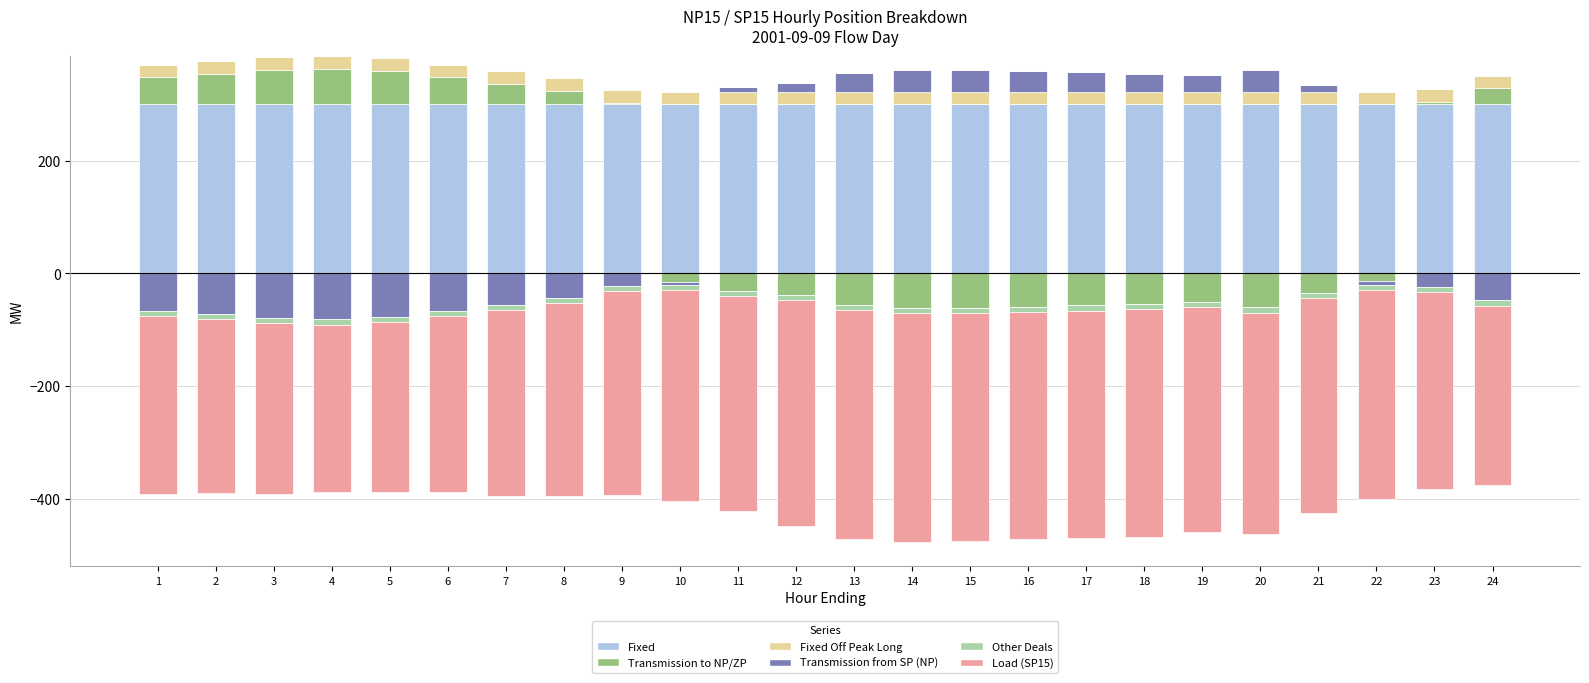

Which series has the largest total across all categories?

Fixed